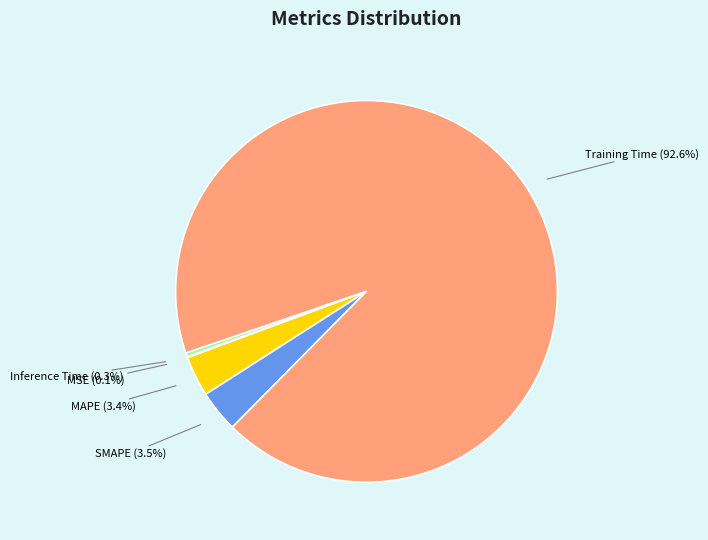

What percentage do Inference Time and MAPE together represent?

3.7%